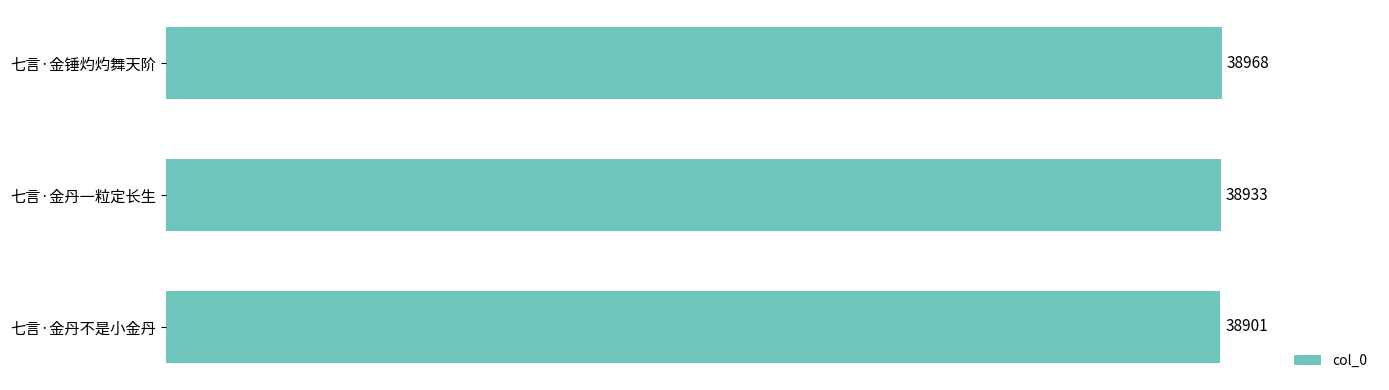

Reading top to bottom, what are all the values shown in this chart?

38968	38933	38901